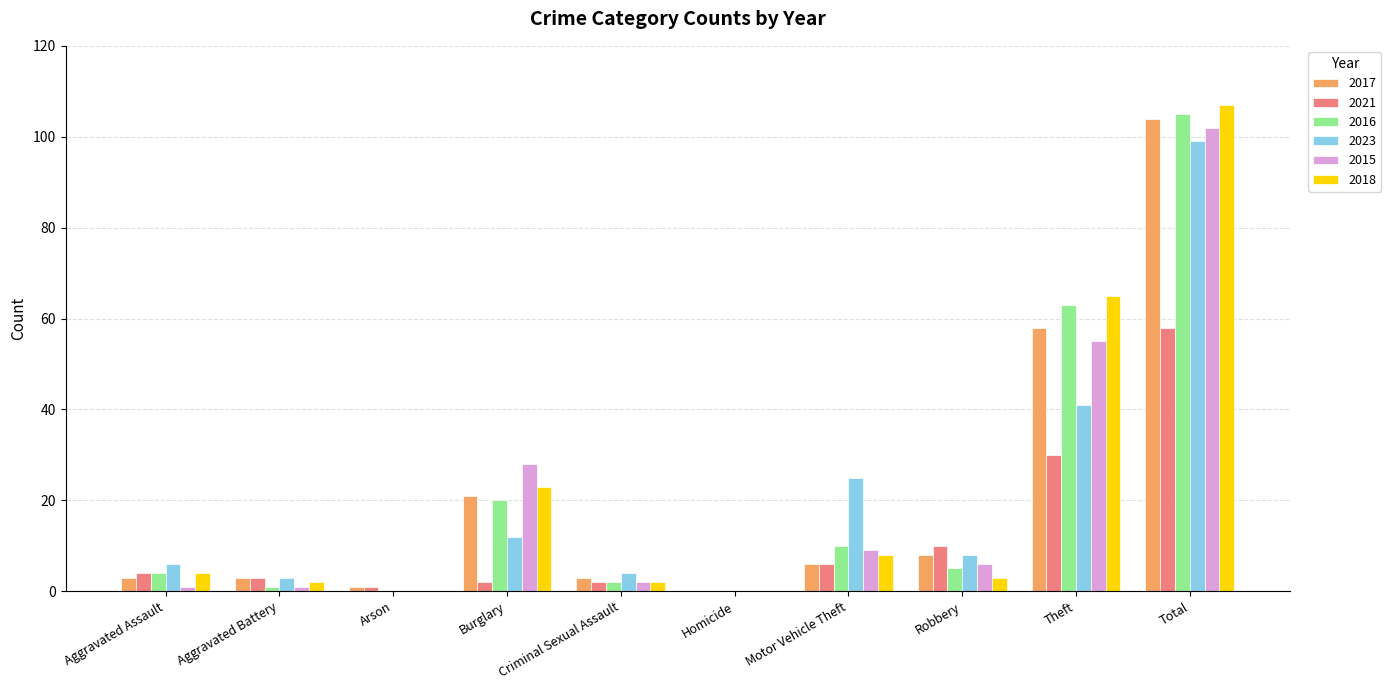

What are all the series names shown in the legend?

2017, 2021, 2016, 2023, 2015, 2018